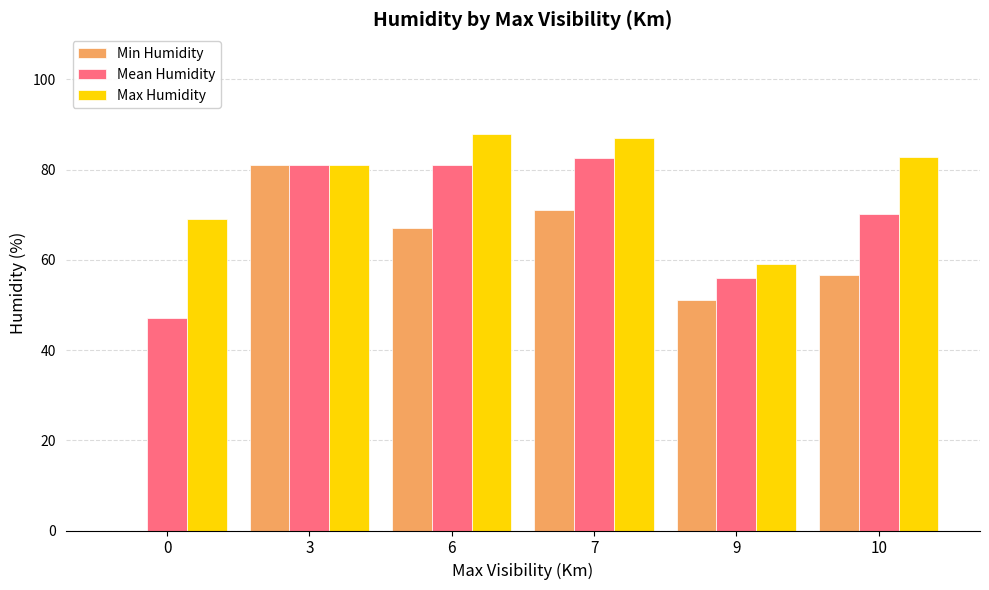

Where is Mean Humidity nearest to the value 64?

10